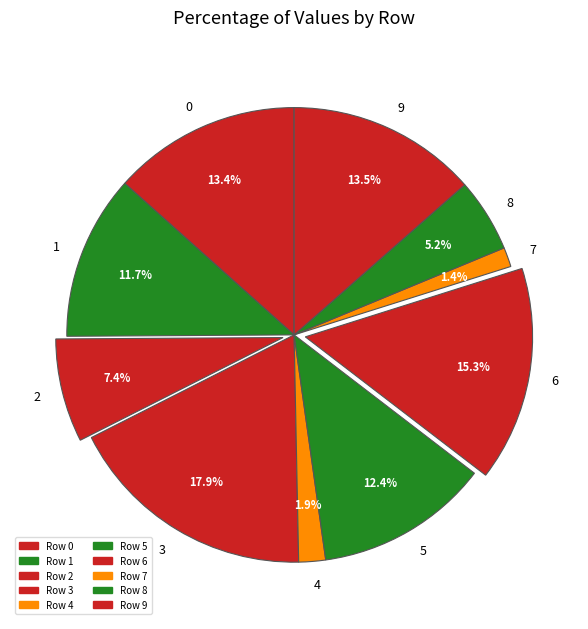

Combined, what portion of the pie is 4 and 7?

3.3%